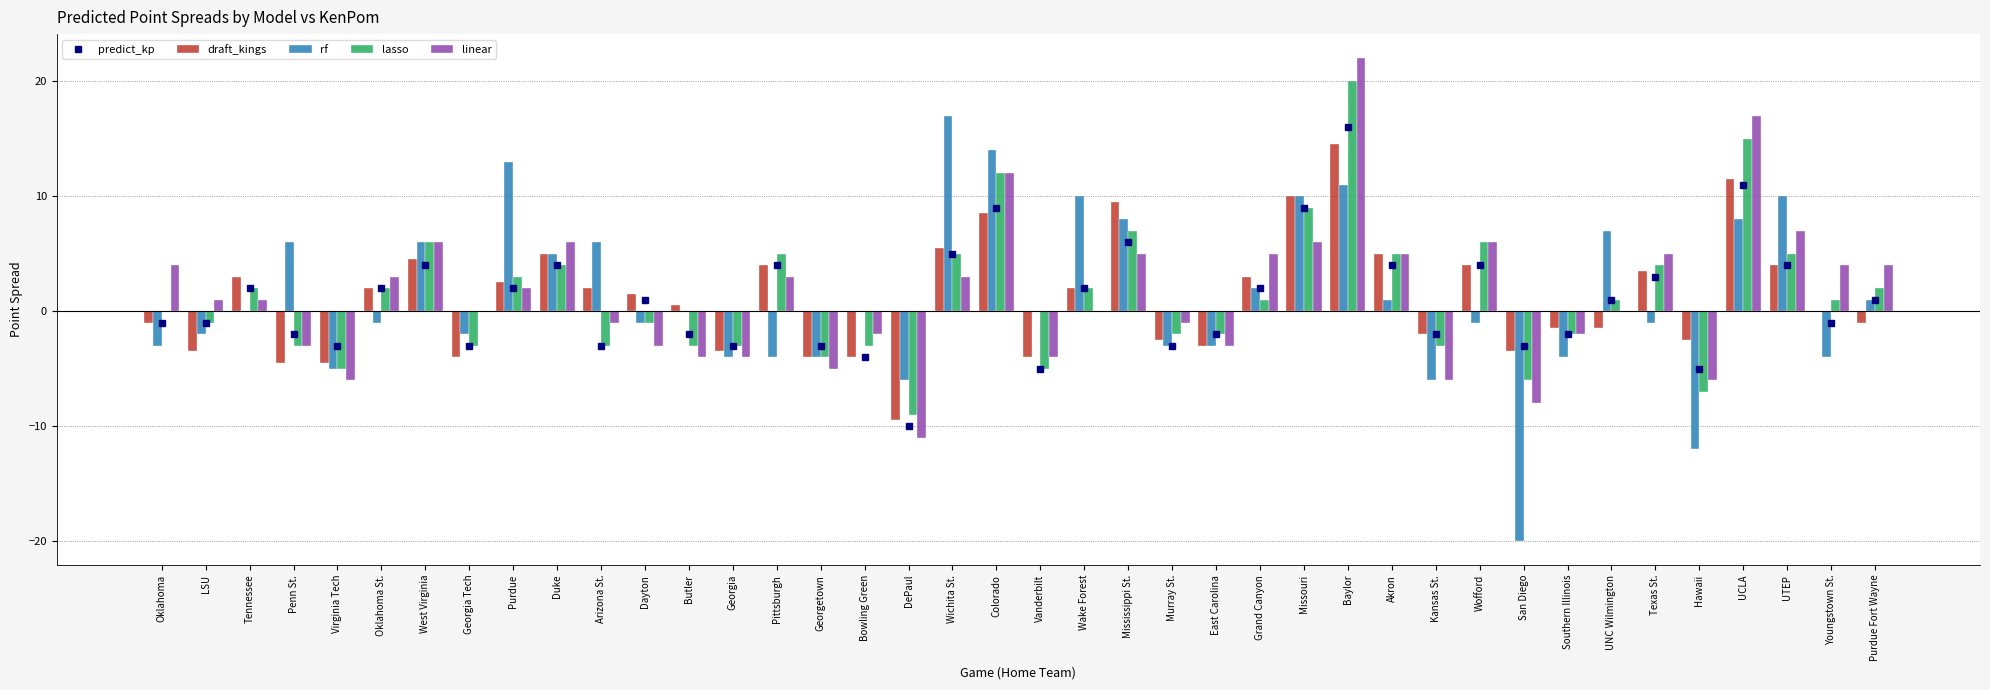

What is the difference between the second highest and minimum values in the lasso series?

24.0